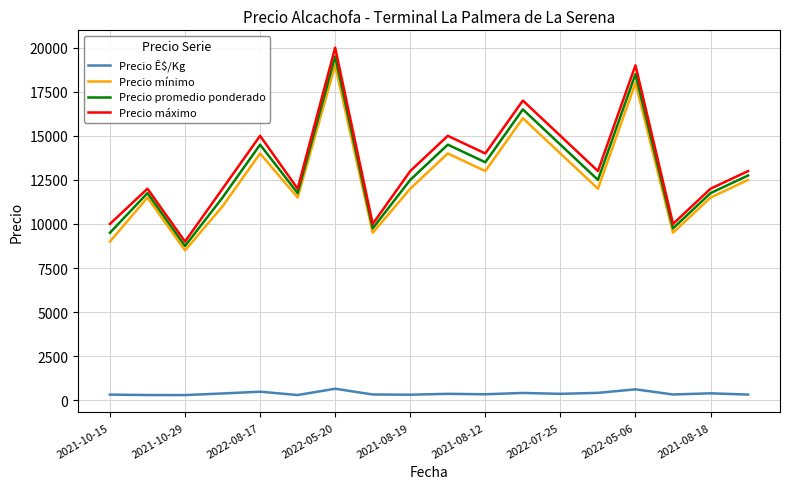

True or false: Precio mínimo and Precio promedio ponderado cross at least once.

False